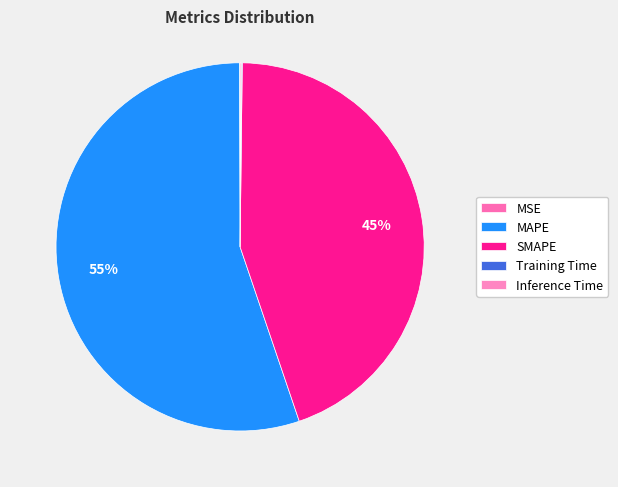

To the nearest percent, what portion does SMAPE represent?

45%